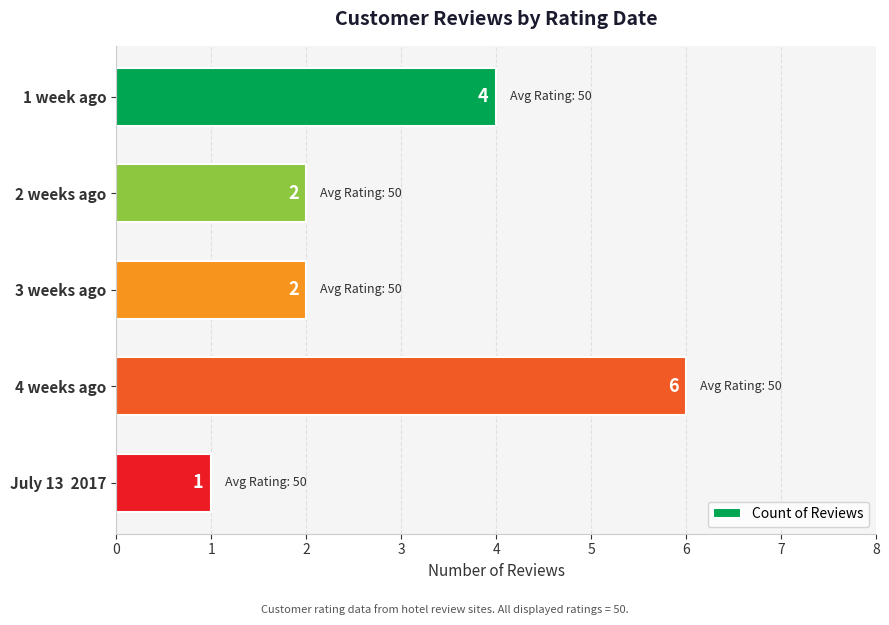

Reading top to bottom, extract all data points from this chart.

1 week ago=4	2 weeks ago=2	3 weeks ago=2	4 weeks ago=6	July 13  2017=1